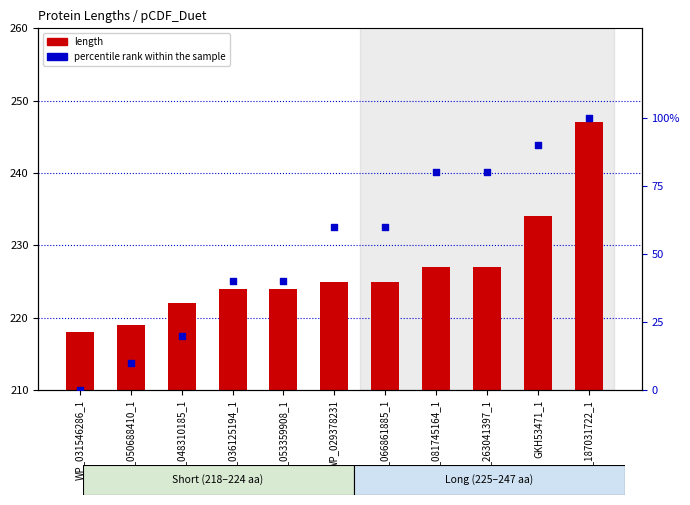

Which series reaches the minimum Y coordinate?

percentile rank within the sample